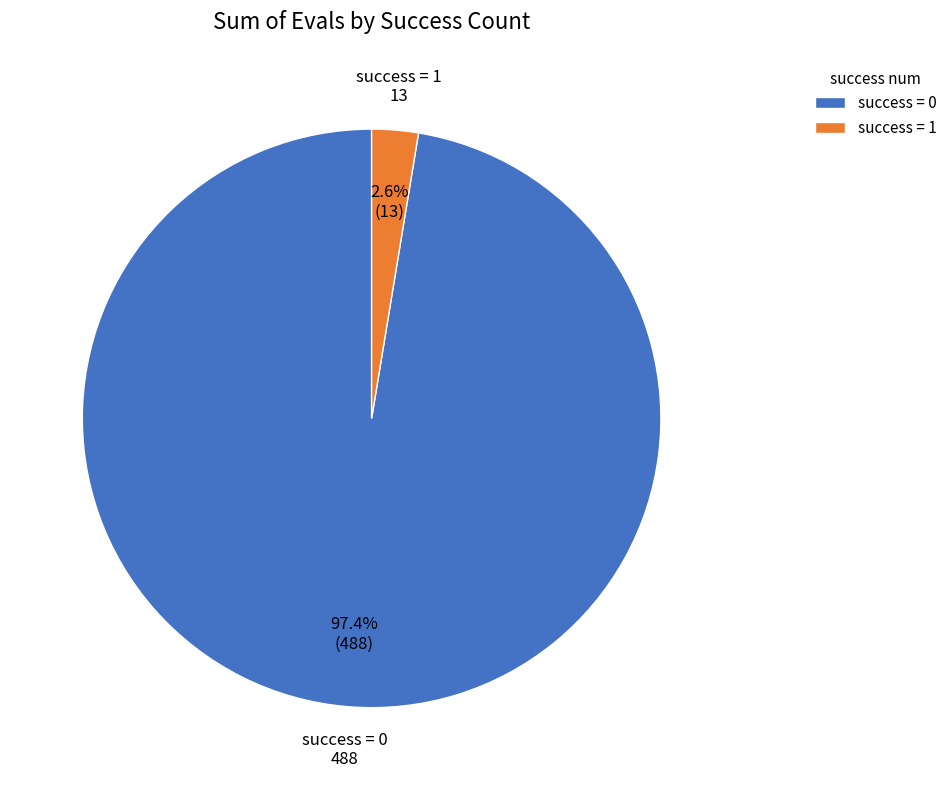

Between success = 0 and success = 1, which is larger?

success = 0